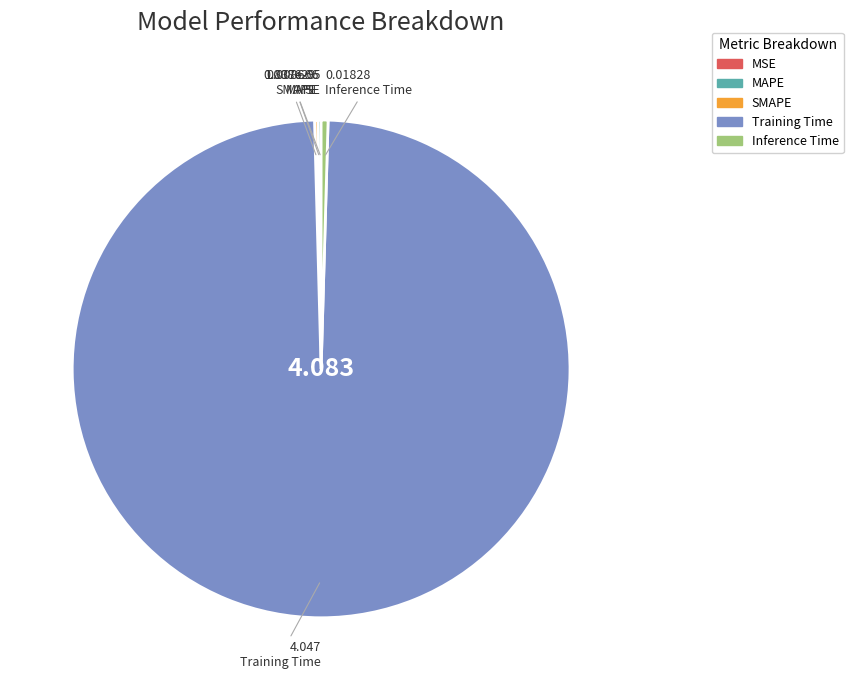

What is the largest slice in the pie chart?

Training Time